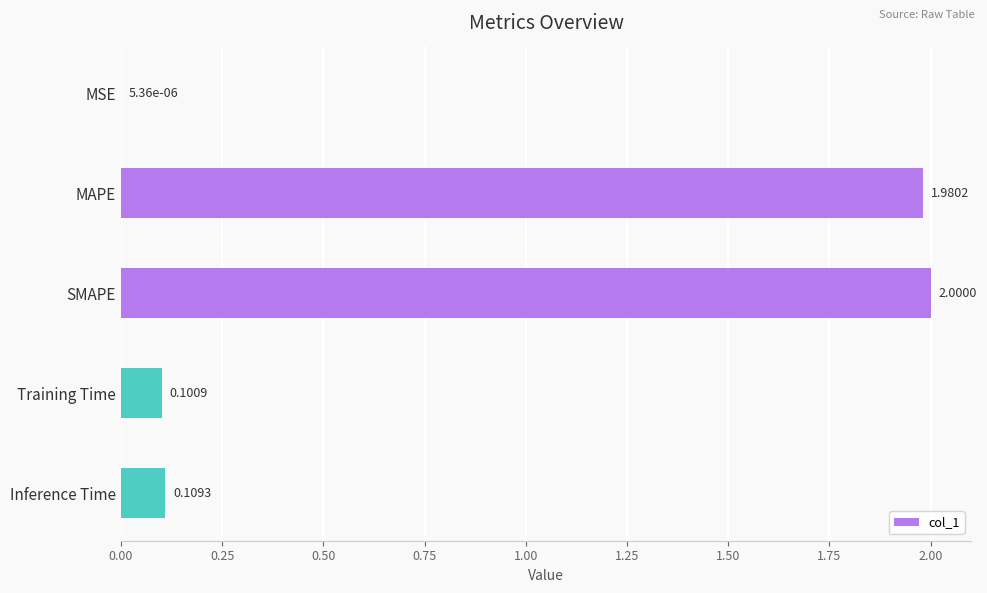

Which category has the highest value across all series?

SMAPE